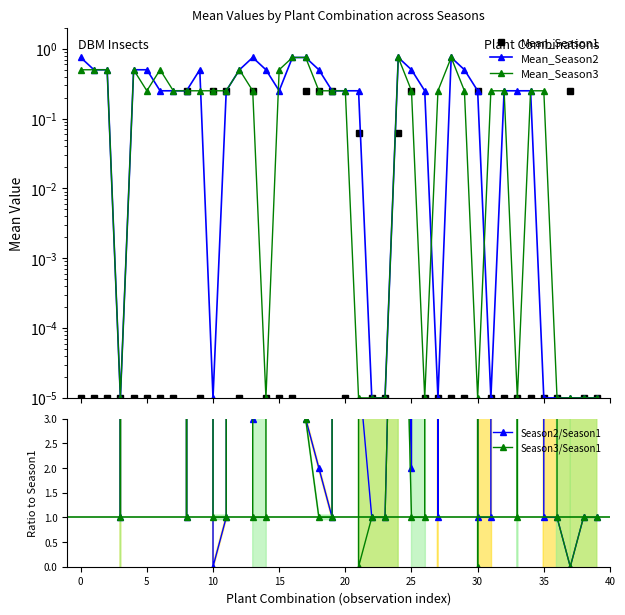

Which series has the largest total across all categories?

Season2/Season1